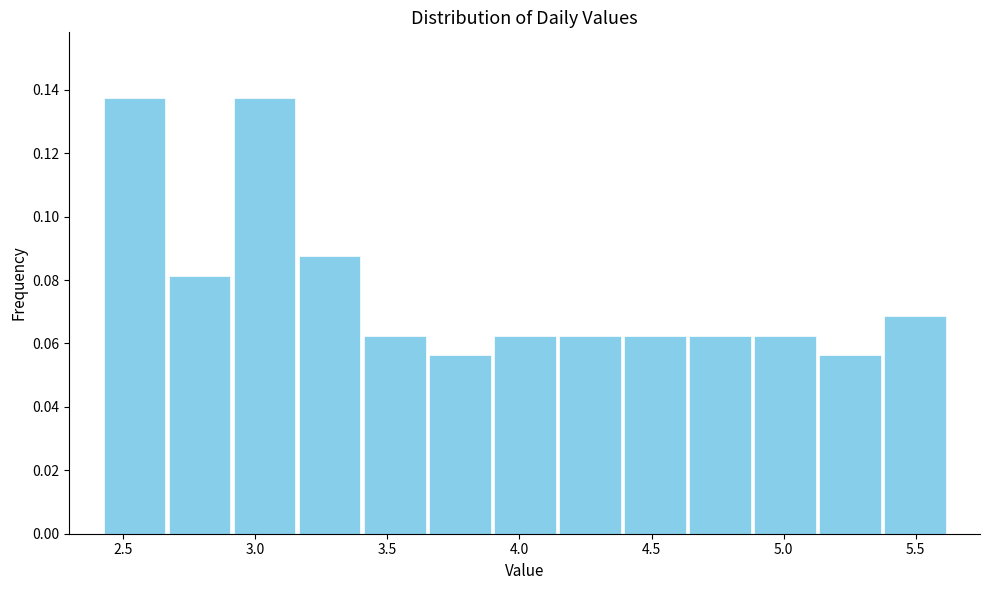

What is the height of the bar covering 3.65 to 3.90 on the x-axis? Neither the bar edges nor the heights are printed on the chart, so give them approximately, as read against the axes.

0.056